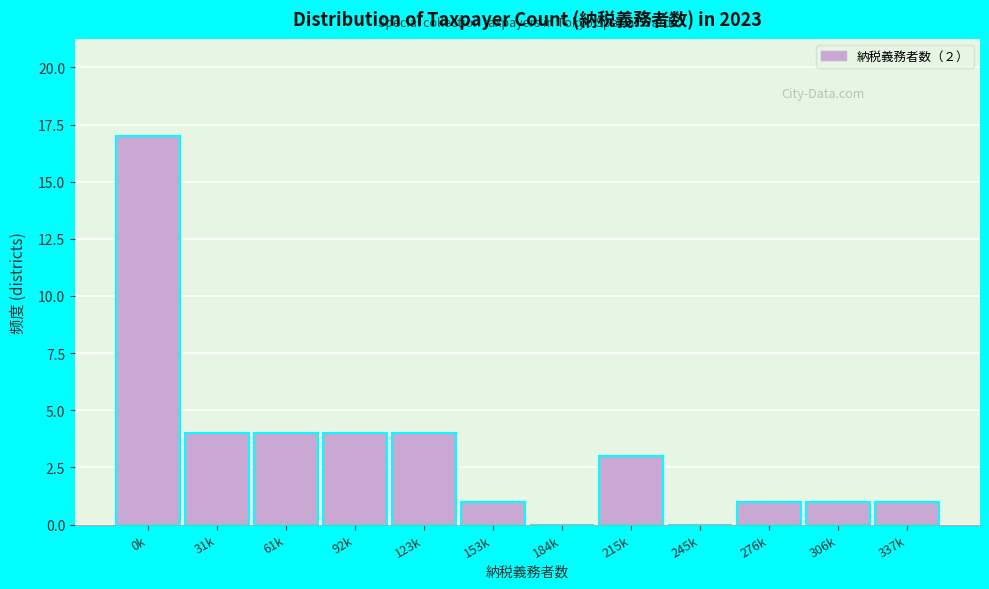

Reading right to left, transcribe all the data shown in this chart.

337k=1	306k=1	276k=1	245k=0	215k=3	184k=0	153k=1	123k=4	92k=4	61k=4	31k=4	0k=17